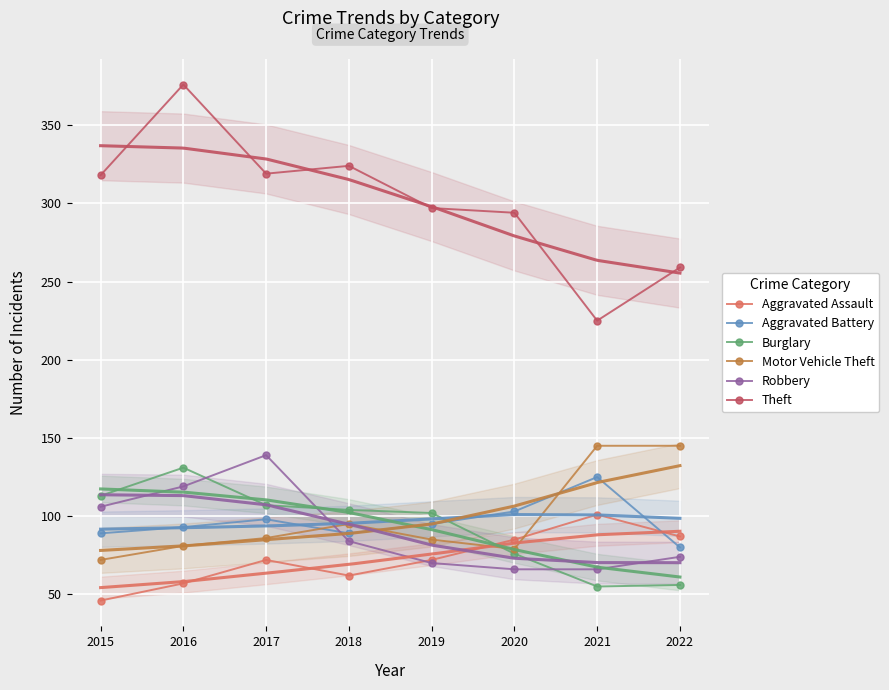

What is the approximate value of Motor Vehicle Theft at 2022?

145